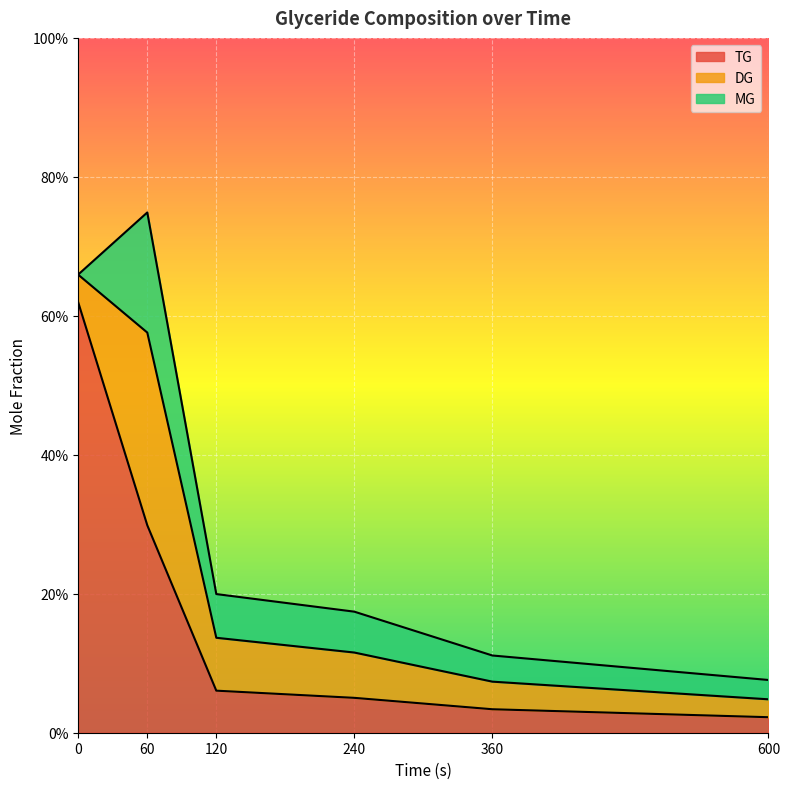

Between 120 and 240, which is larger?

120